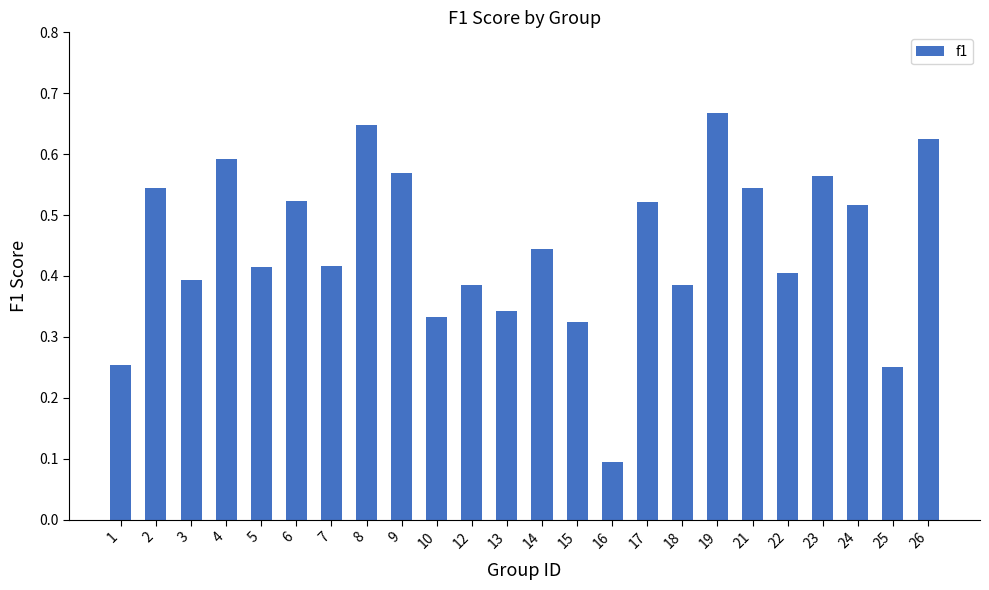

Where is the data nearest to the value 0?

16